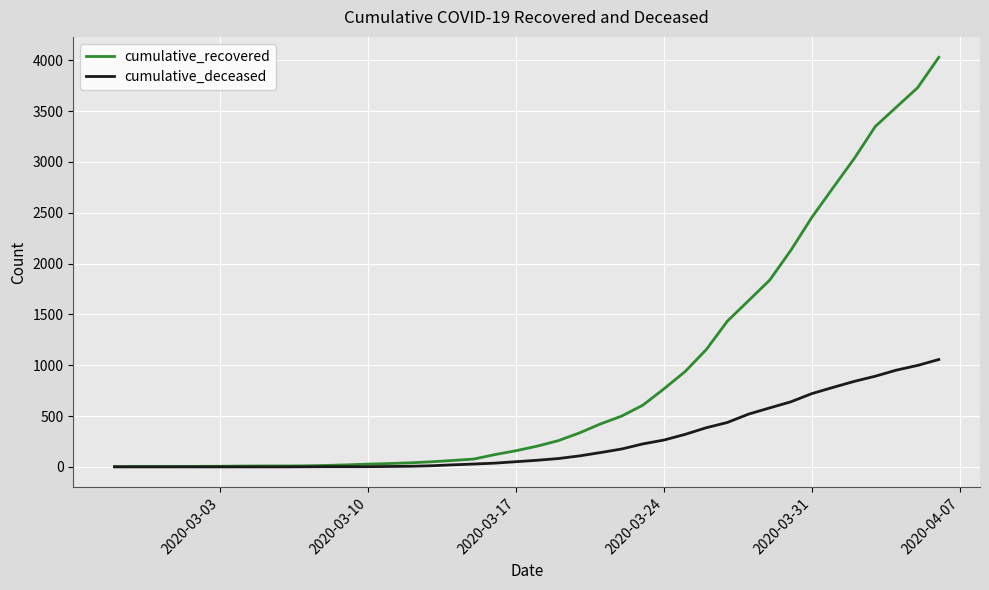

What is the maximum value for cumulative_recovered?

4028